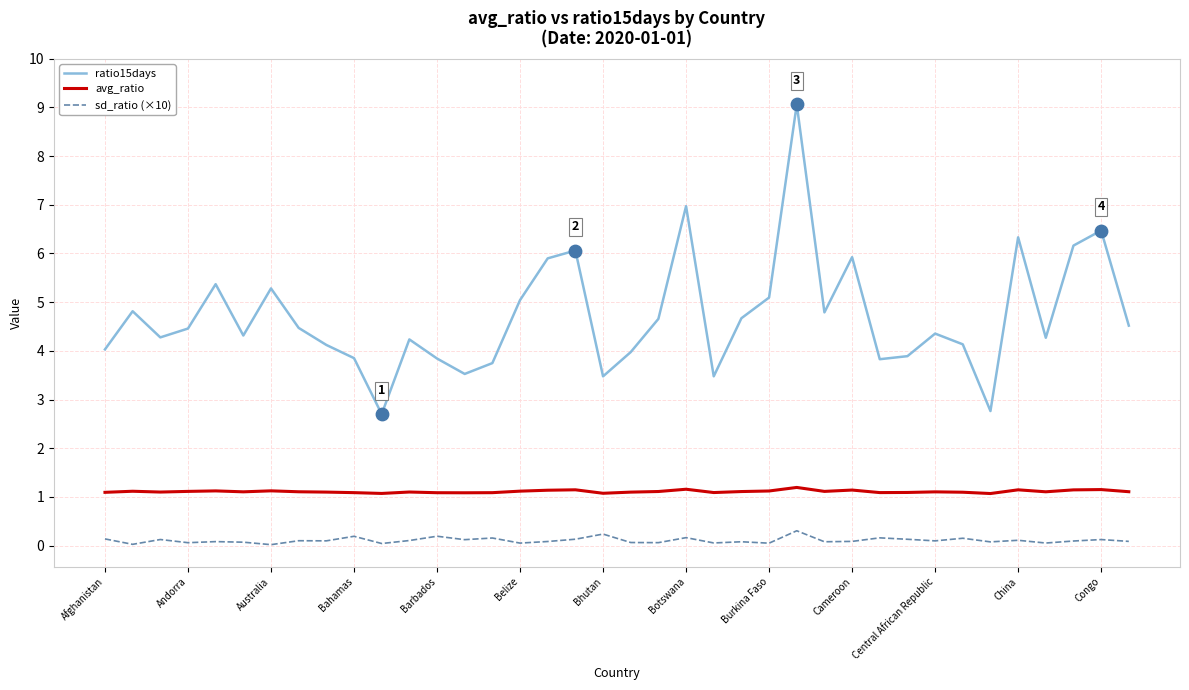

Which series has the largest range (max minus min)?

ratio15days